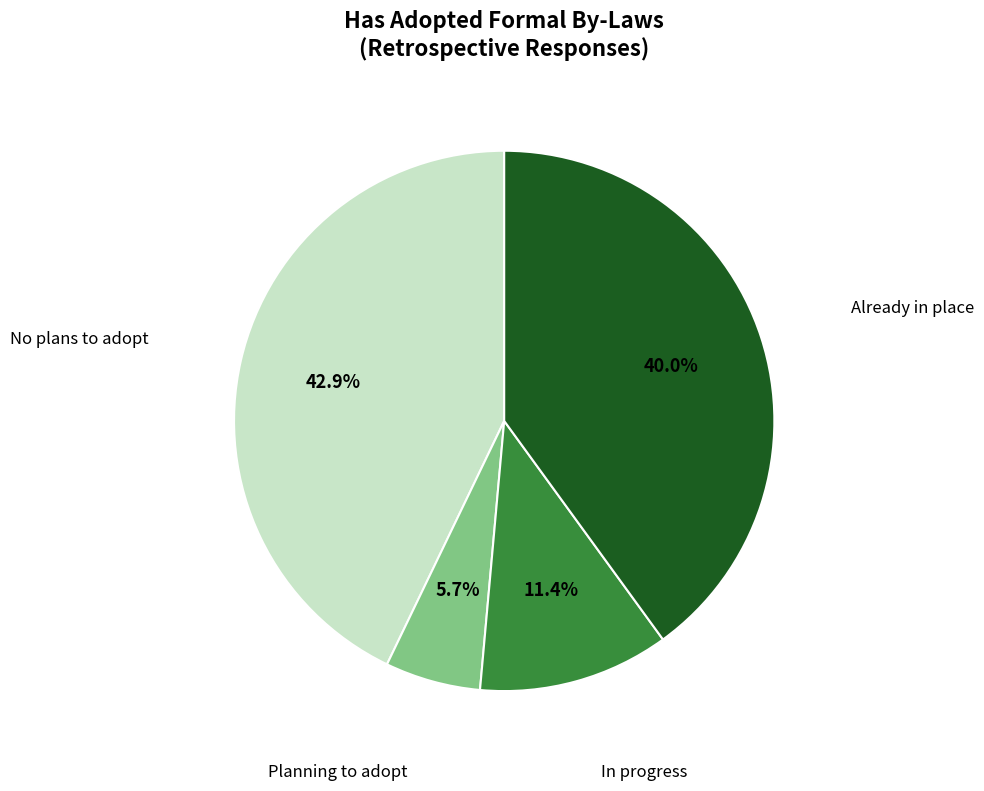

Count the number of slices in the pie.

4